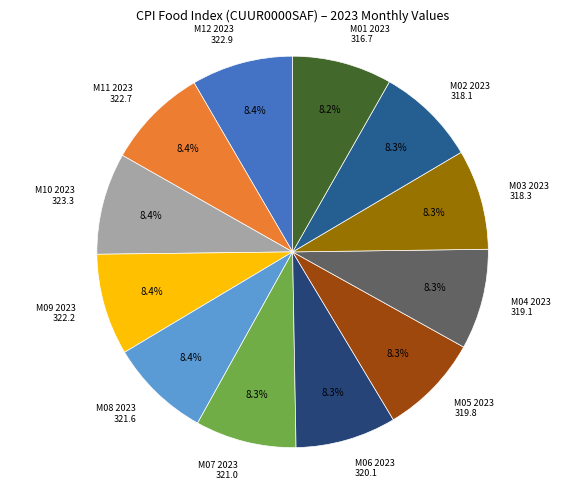

To the nearest percent, what is the combined percentage of M07 2023 and M10 2023?

17%